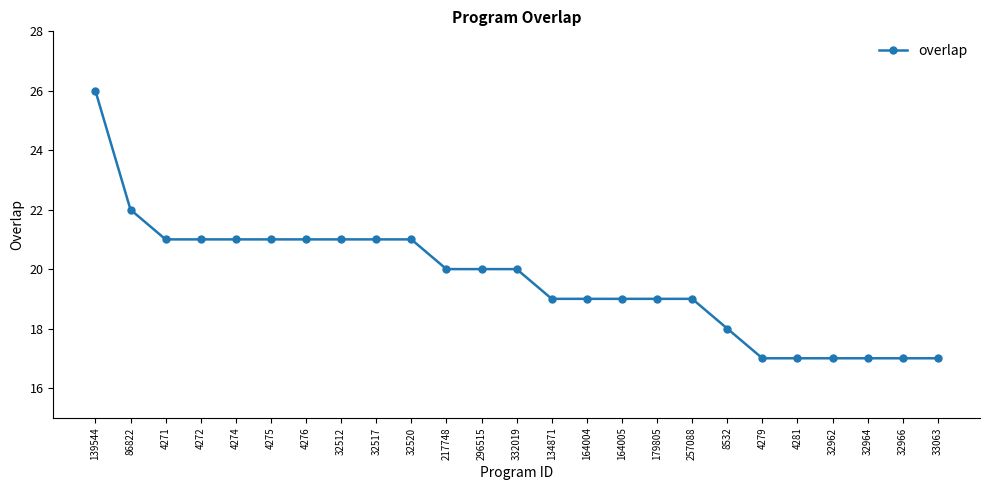

How many values are between 18 and 21?

17